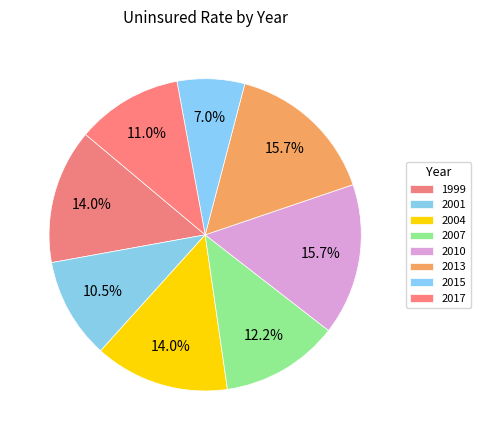

How many segments does this pie chart have?

8